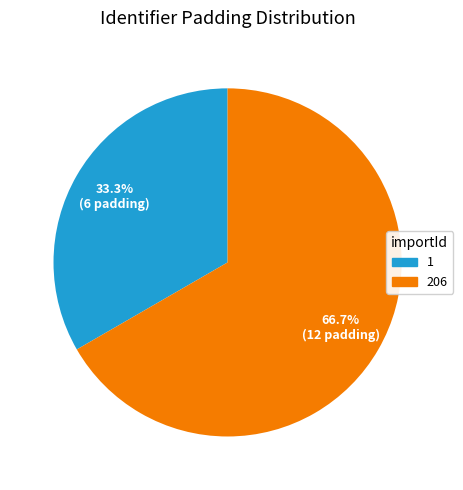

What is the smallest slice in the pie chart?

1